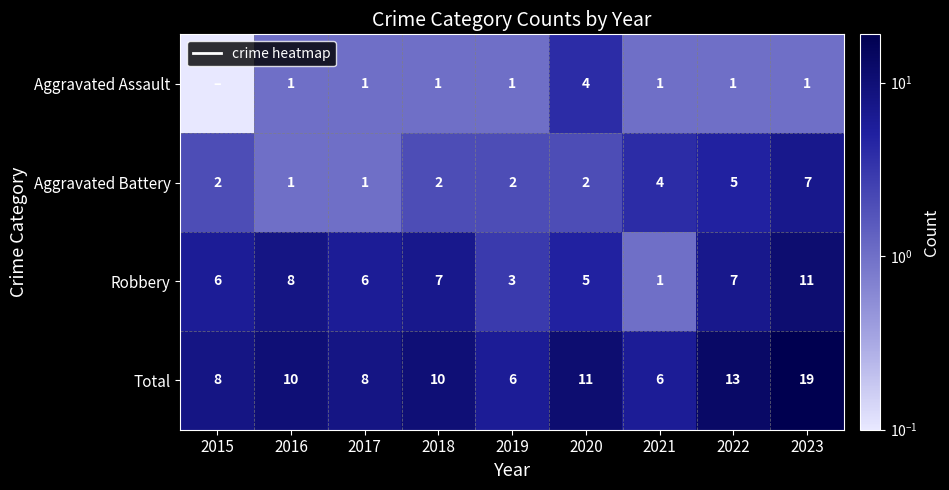

What is the difference between the maximum and minimum values in the Aggravated Battery series?

6.0